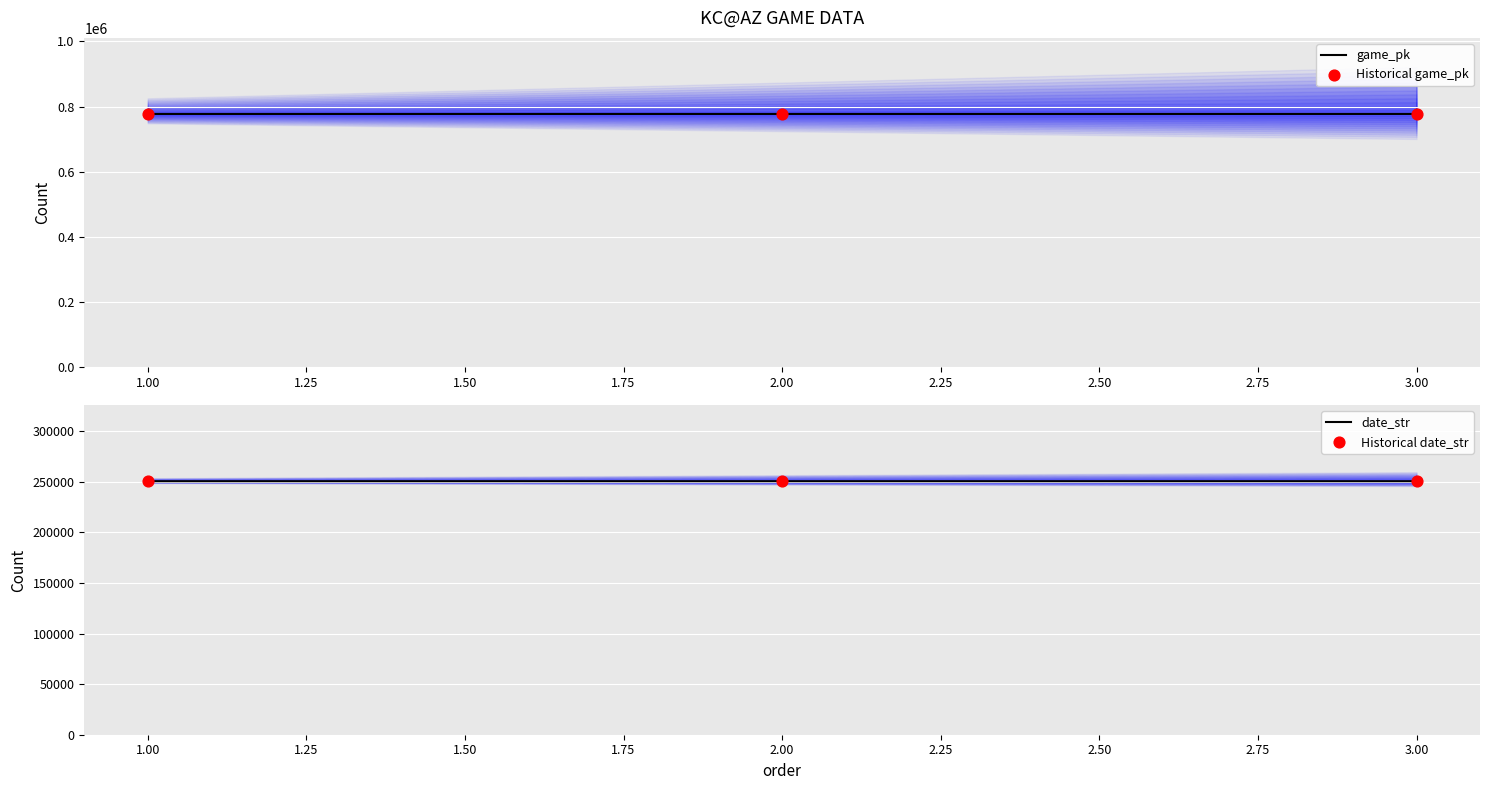

Which series has the largest total across all categories?

game_pk